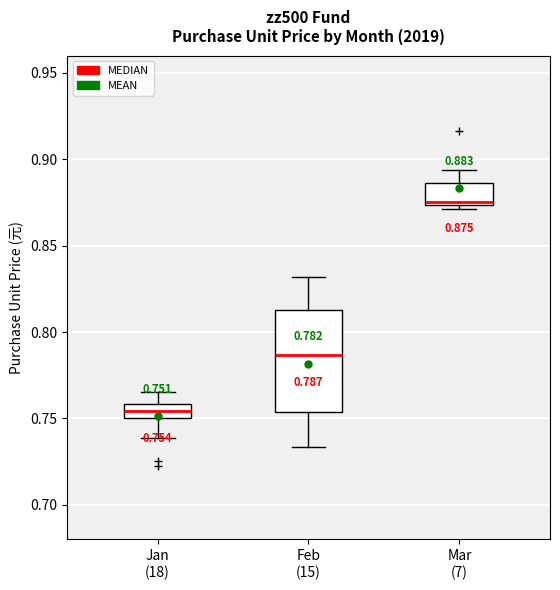

Which box has the lowest median line?

Jan (18)